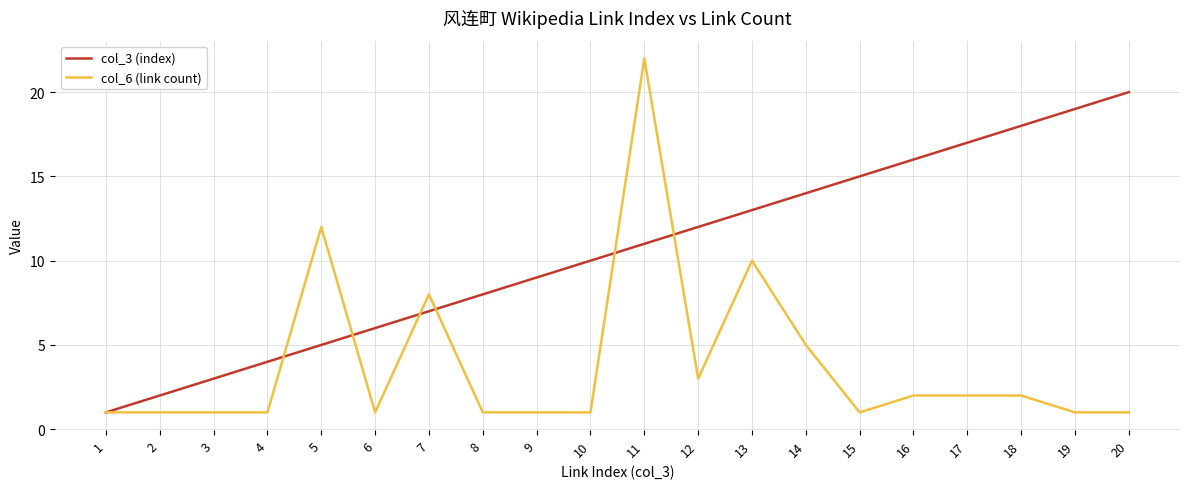

Rank the series by their average value, from lowest to highest.

col_6 (link count), col_3 (index)